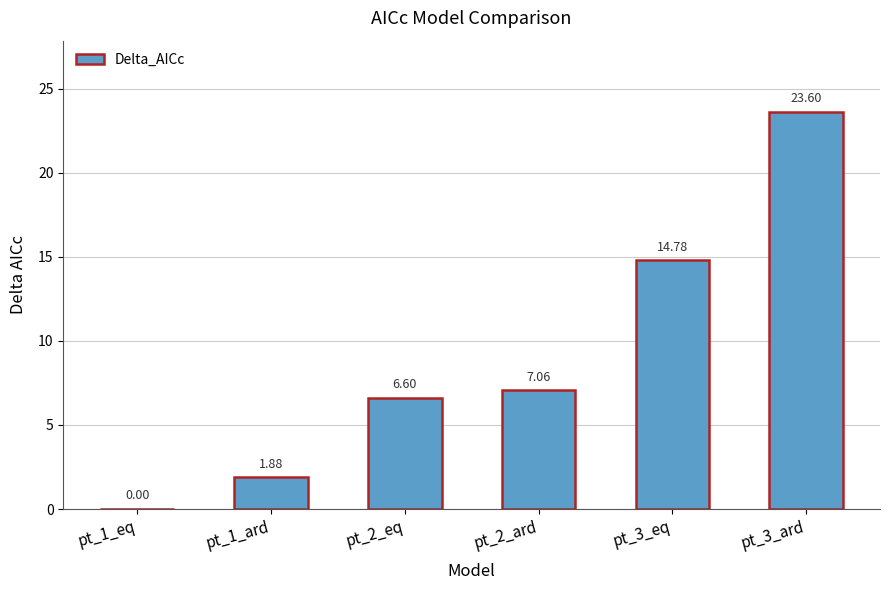

Where is the data nearest to the value 11?

pt_3_eq